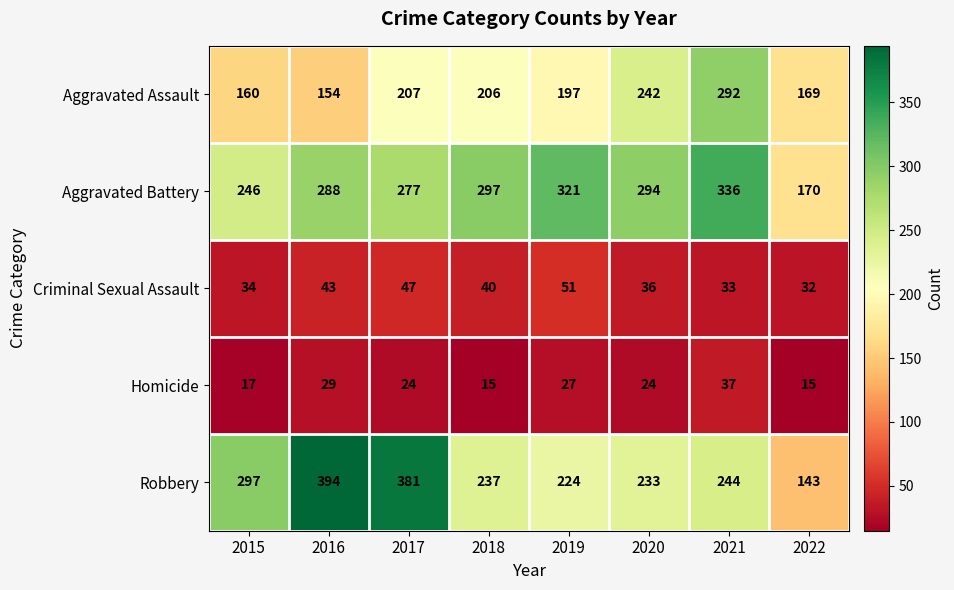

The Aggravated Assault series shows 103 at 2015. True or false?

False